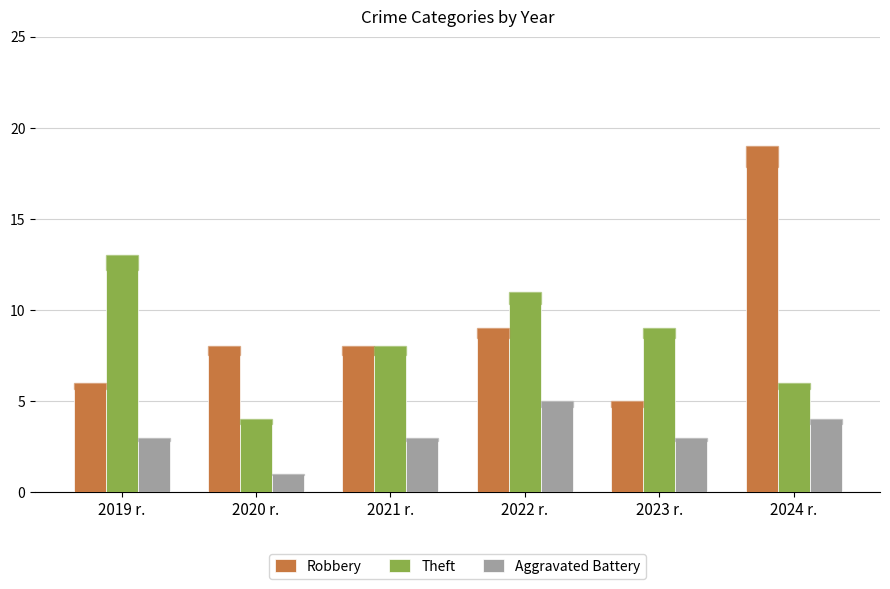

Are the bars horizontal?

No